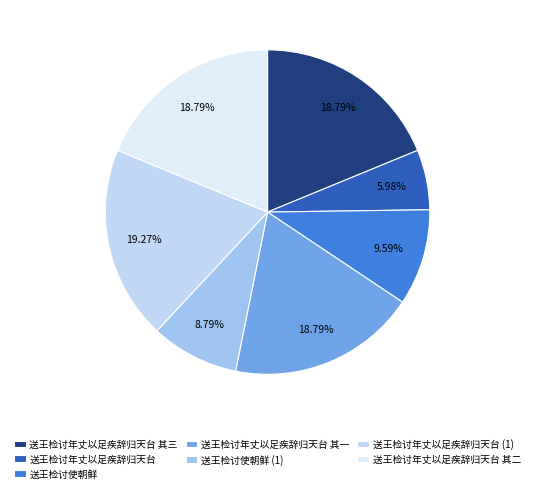

Is there a majority slice in this chart?

No